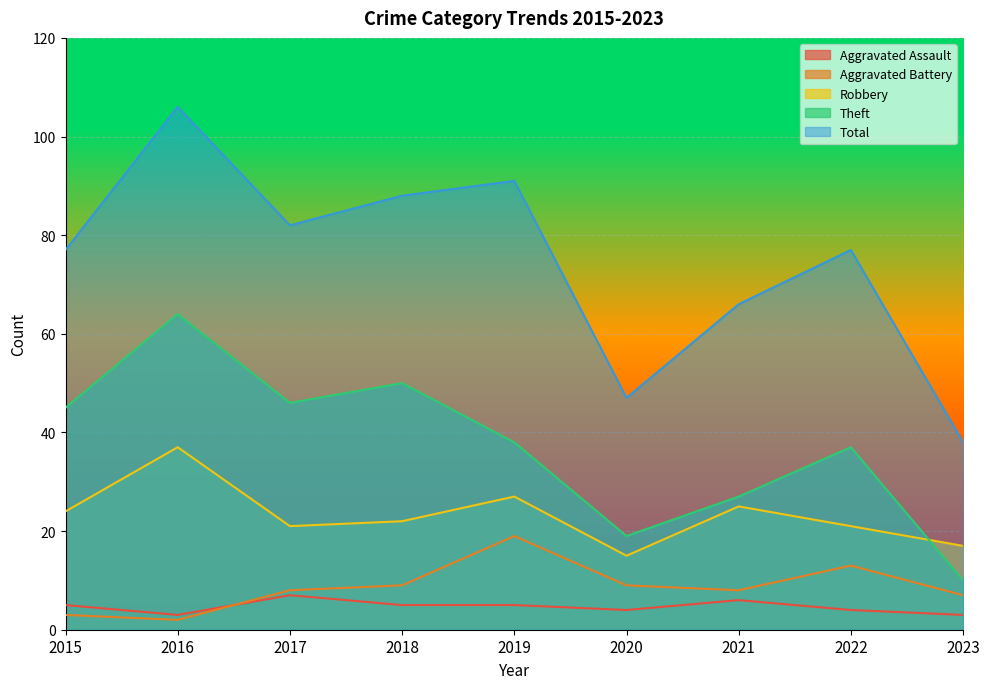

What is the difference between the highest and lowest values at 2022?

73